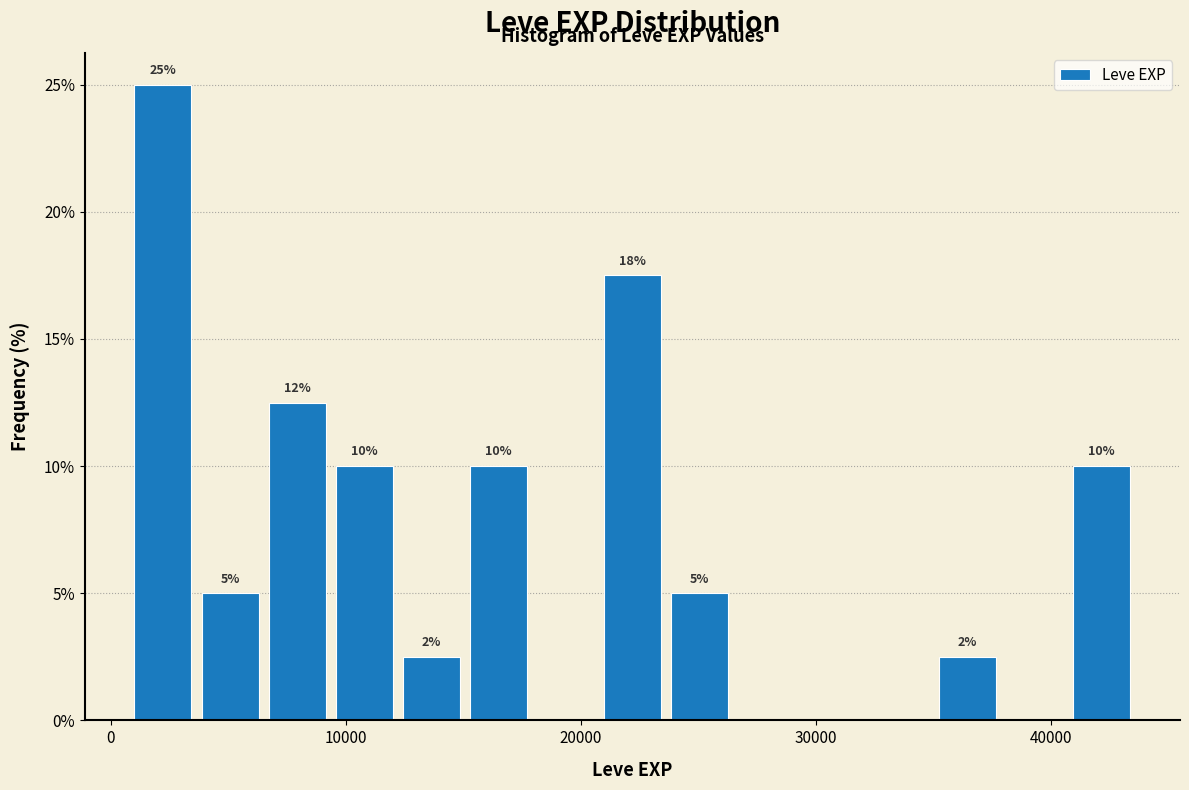

Around what value on the x-axis is the tallest bar? Give the approximate position of its centre, as read against the axis.

2000